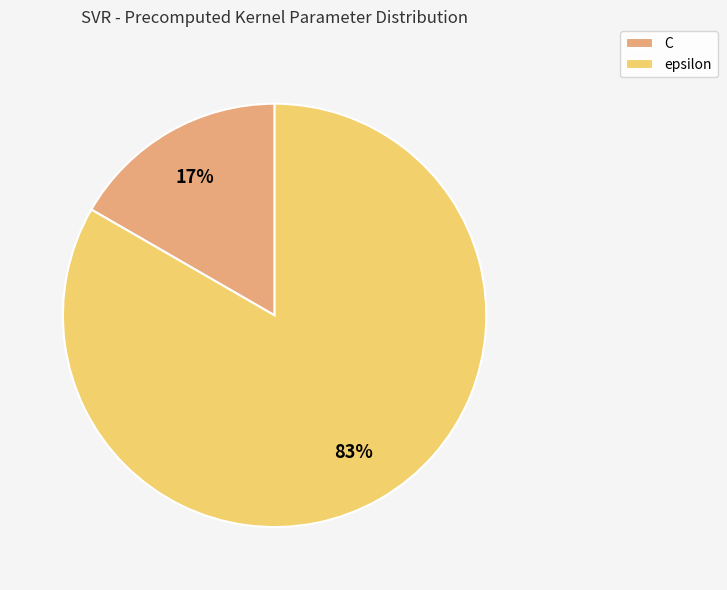

To the nearest percent, what is the combined percentage of epsilon and C?

100%